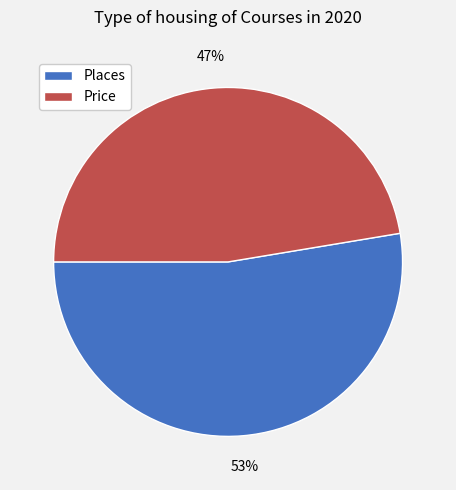

To the nearest percent, what is the average slice percentage?

50%